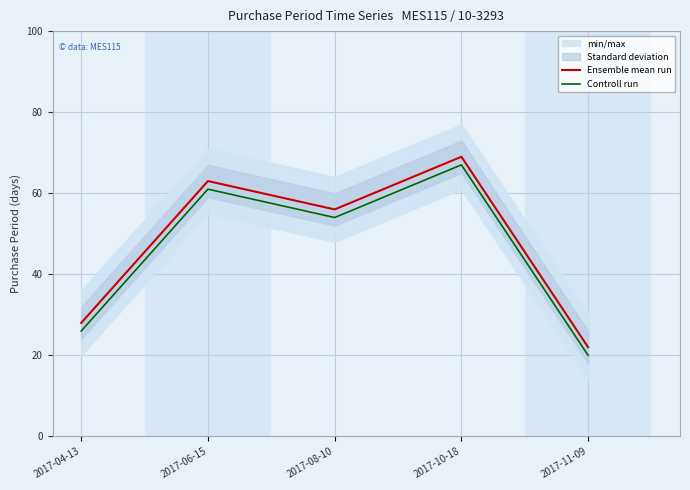

What is the difference between the maximum and minimum values in the Controll run series?

47